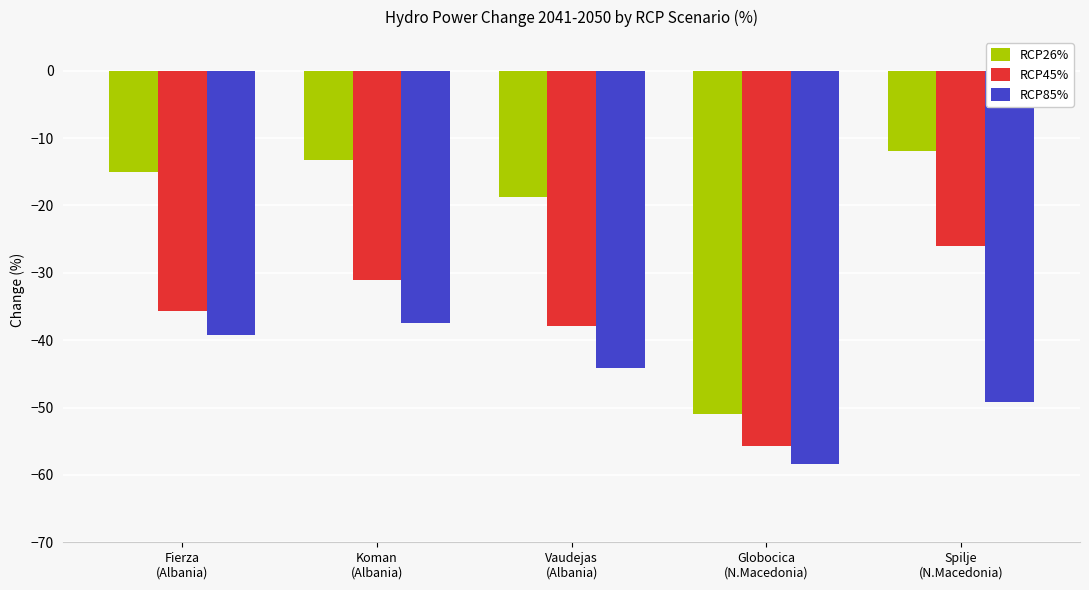

What position from the right is Globocica
(N.Macedonia)?

2